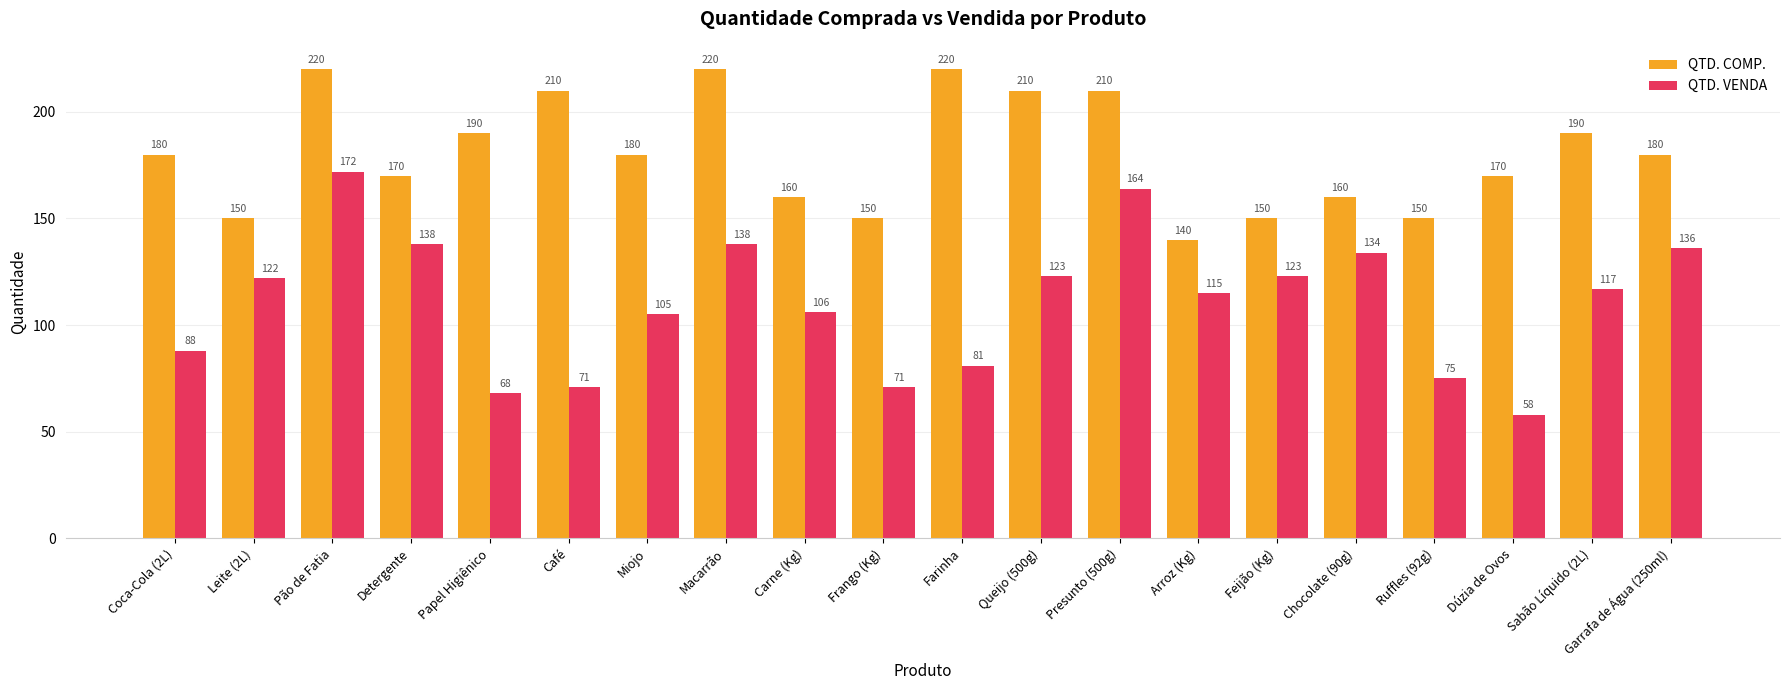

What is the difference between the maximum and minimum values in the QTD. COMP. series?

80